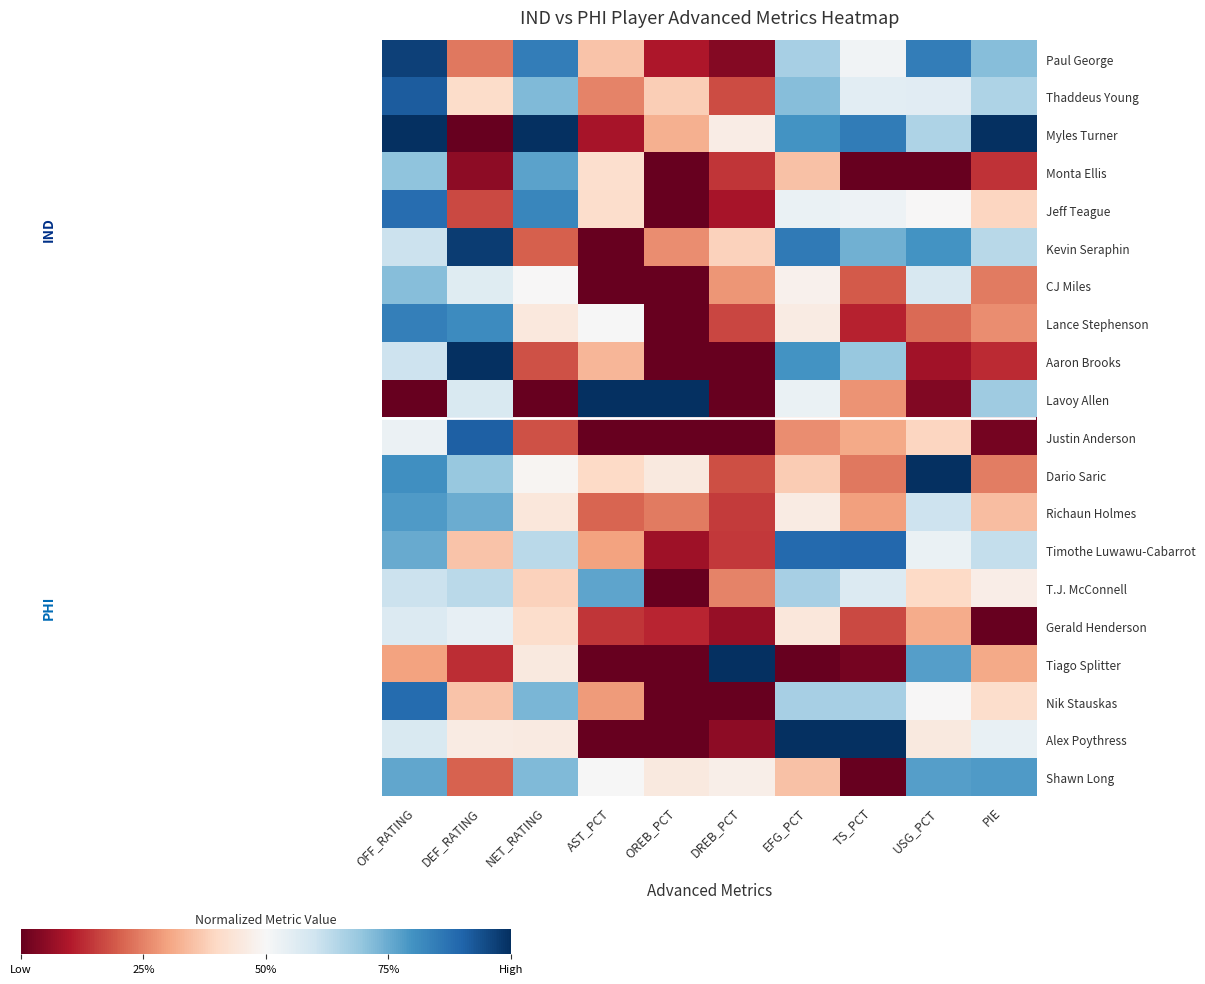

How many data points does each series have?

10